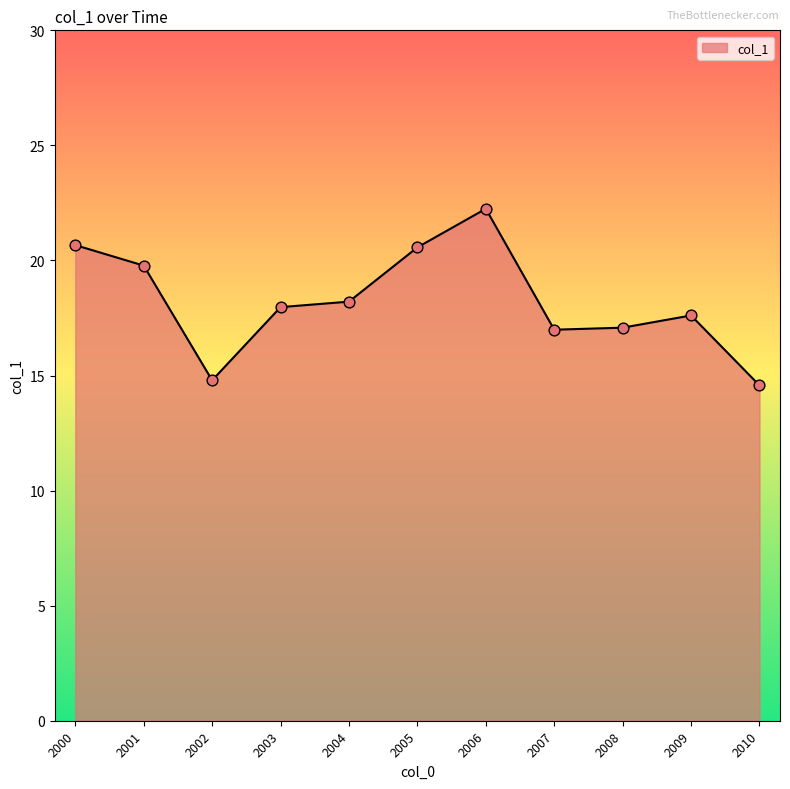

What is the change in value from 2006 to 2008?

-5.2